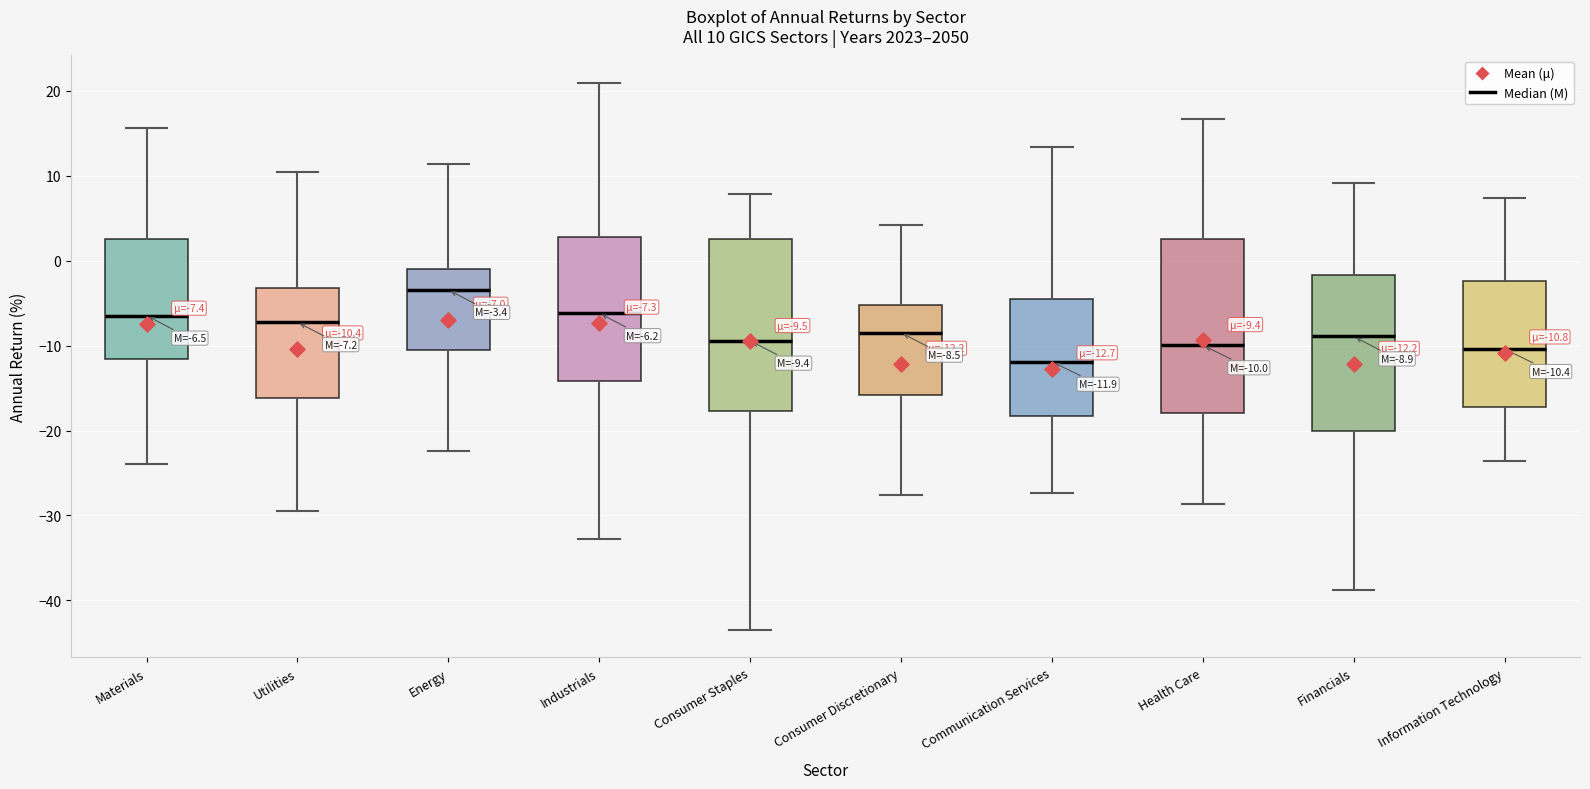

Which box has the lowest median line?

Communication Services